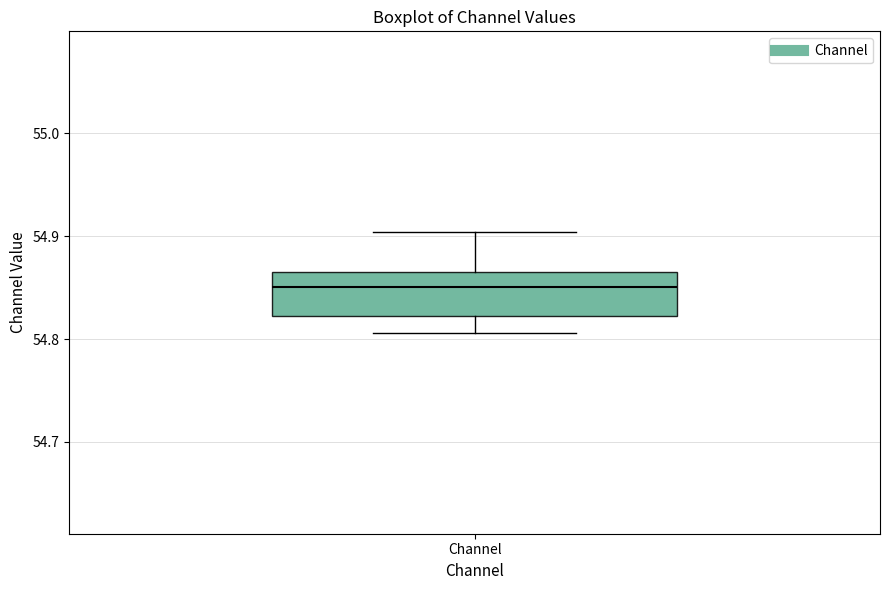

Where does the upper whisker of the box for Channel end on the y-axis? The values are not printed on the chart, so give them approximately, as read against the axis.

54.90